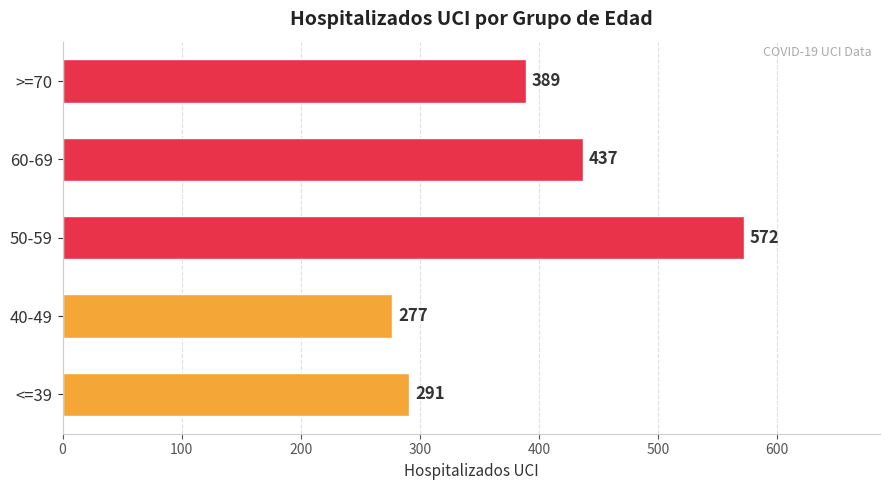

The value at <=39 is 291. True or false?

True